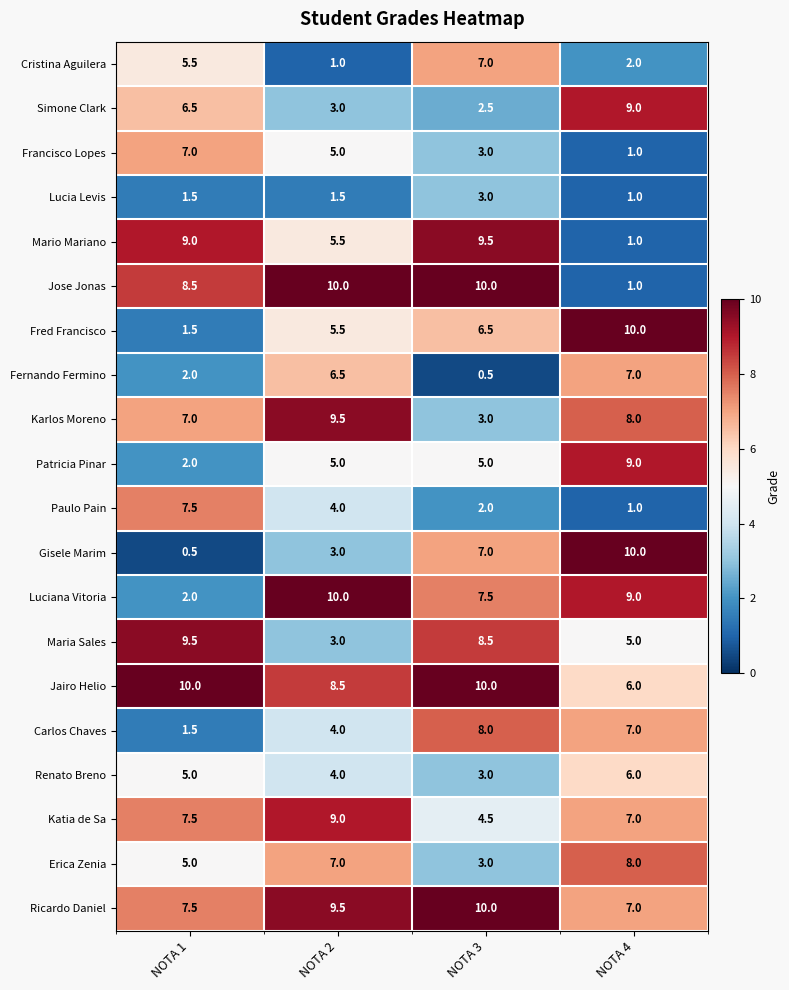

What is the sum of all Lucia Levis values?

7.0